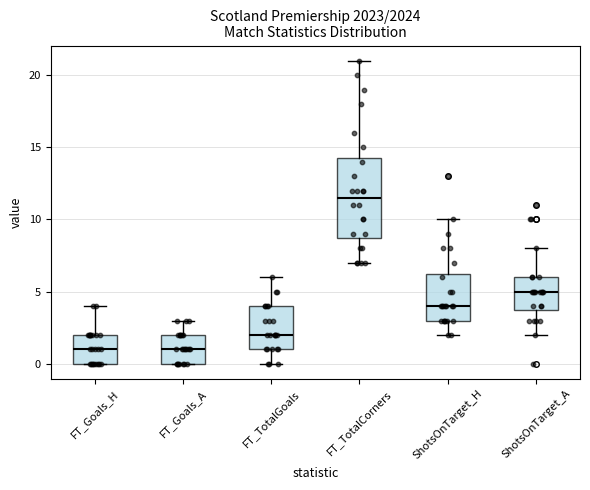

Reading left to right, transcribe this box plot: for each box, give where its median line is, the range the box spans, and where its two whiskers end, as read against the y-axis. The values are not printed on the chart, so give them approximately, as read against the axis.

FT_Goals_H: median 1.0, box 0.0 to 2.0, whiskers 0.0 to 4.0
FT_Goals_A: median 1.0, box 0.0 to 2.0, whiskers 0.0 to 3.0
FT_TotalGoals: median 2.0, box 1.0 to 4.0, whiskers 0.0 to 6.0
FT_TotalCorners: median 11.5, box 9.0 to 14.5, whiskers 7.0 to 21.0
ShotsOnTarget_H: median 4.0, box 3.0 to 6.5, whiskers 2.0 to 10.0
ShotsOnTarget_A: median 5.0, box 4.0 to 6.0, whiskers 2.0 to 8.0